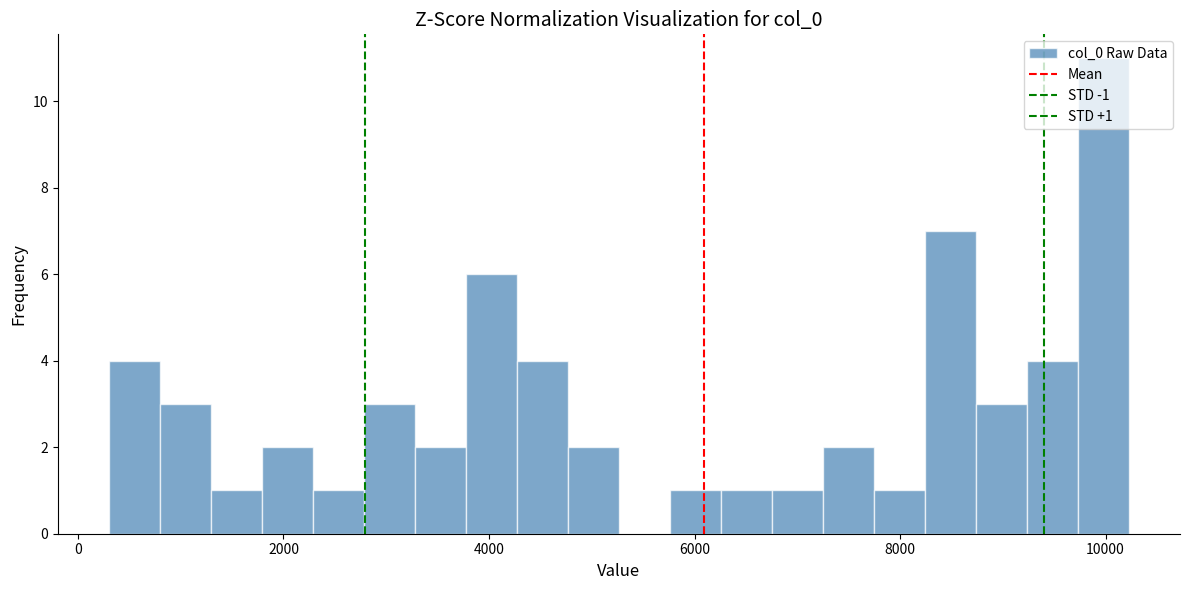

Around what value on the x-axis is the tallest bar? Give the approximate position of its centre, as read against the axis.

10000